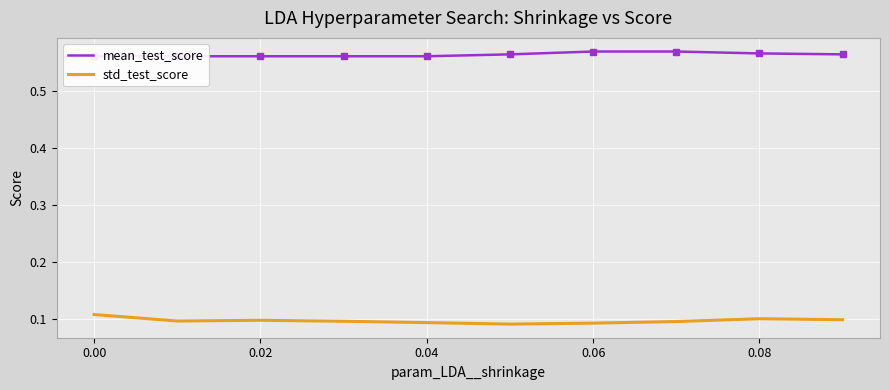

How many mean_test_score values are between 0 and 1?

10